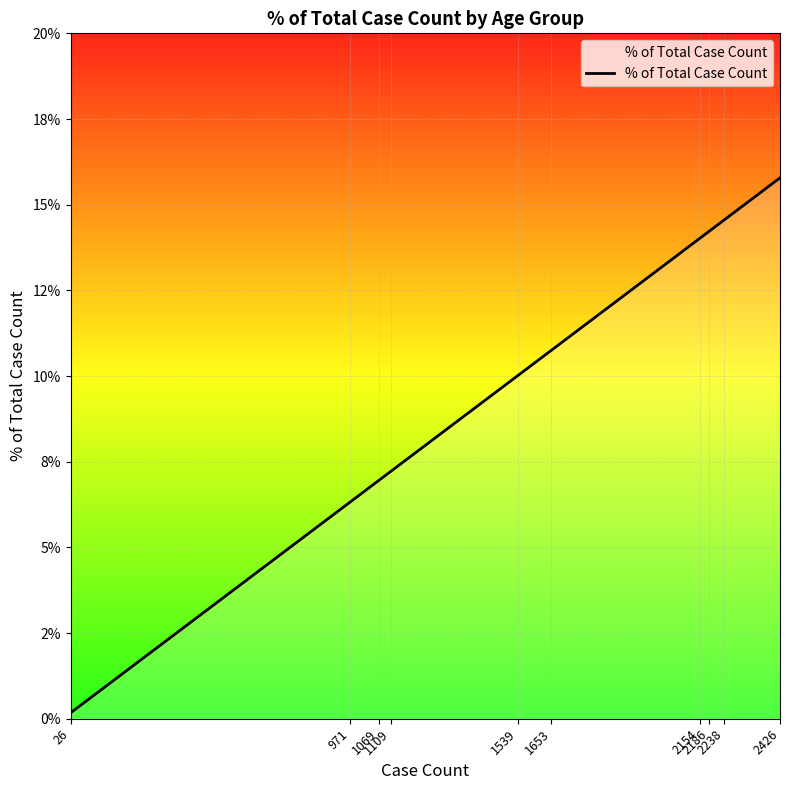

What is the average value?

10.0